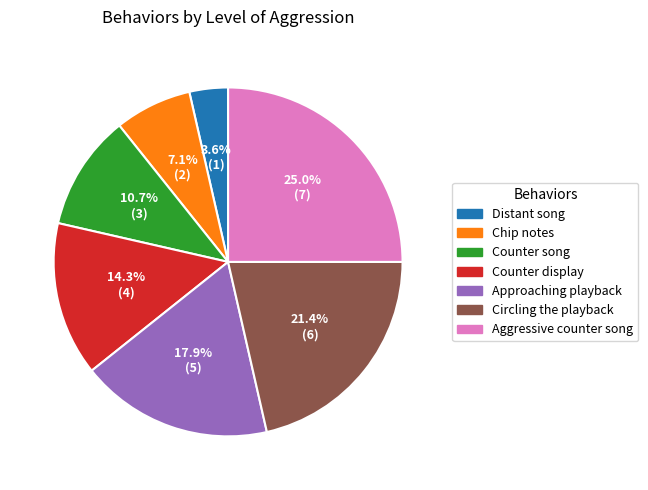

Is it true that Approaching playback is 7% of the pie?

False